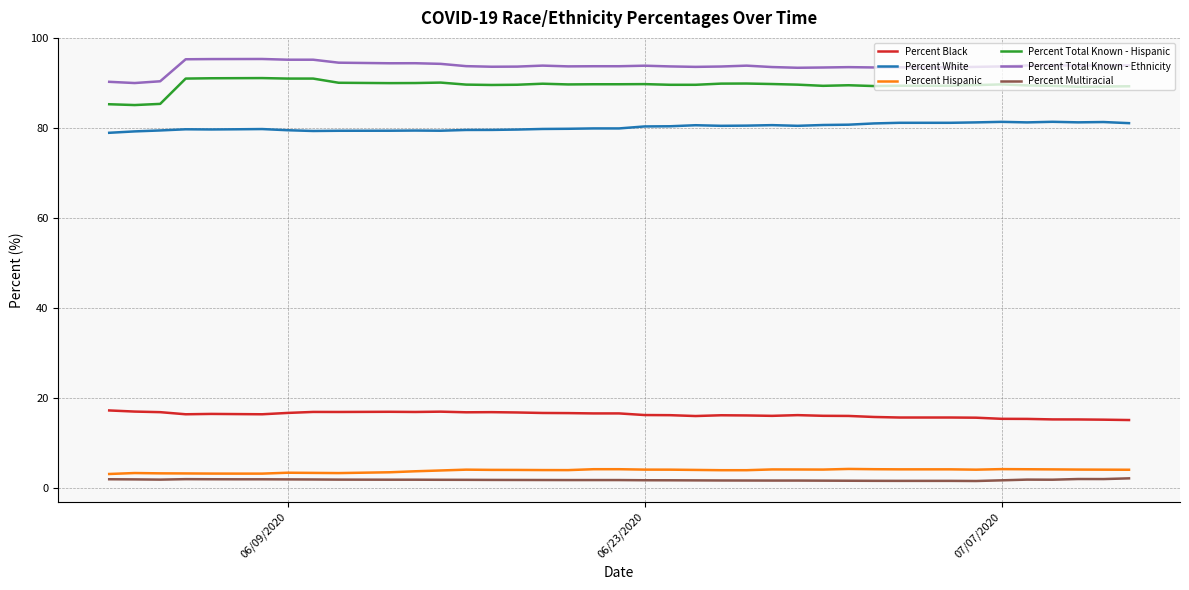

Count the number of data series in this chart.

6